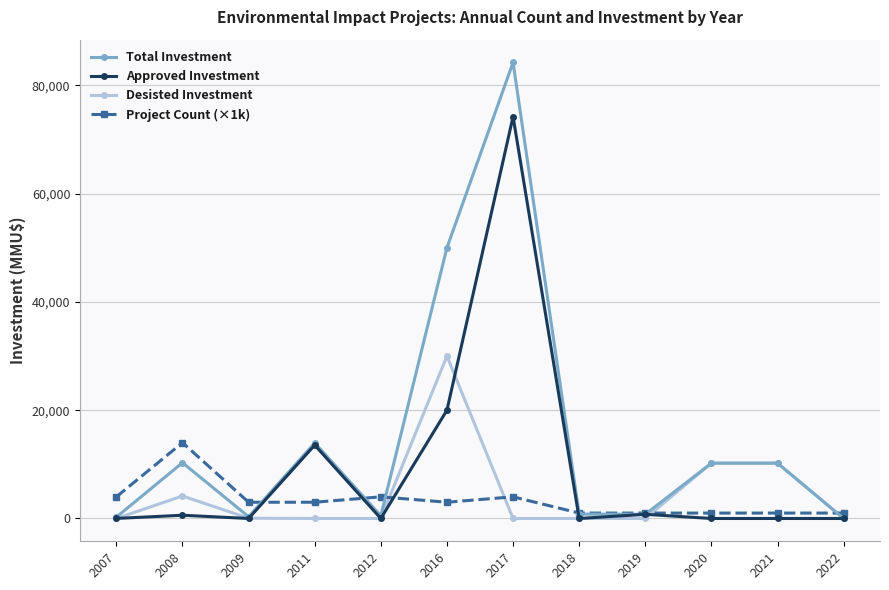

How many interior local valleys does the Total Investment series have?

3